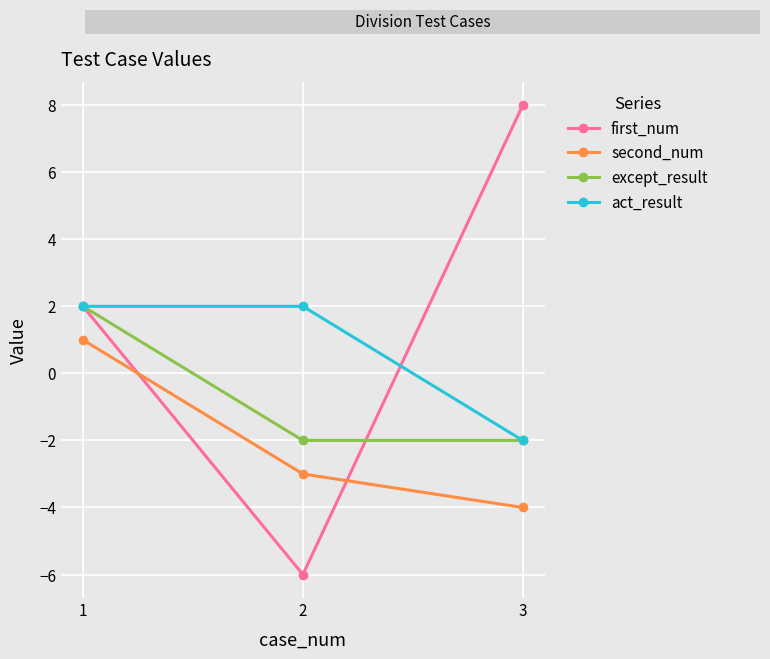

At which label does first_num reach its peak?

3